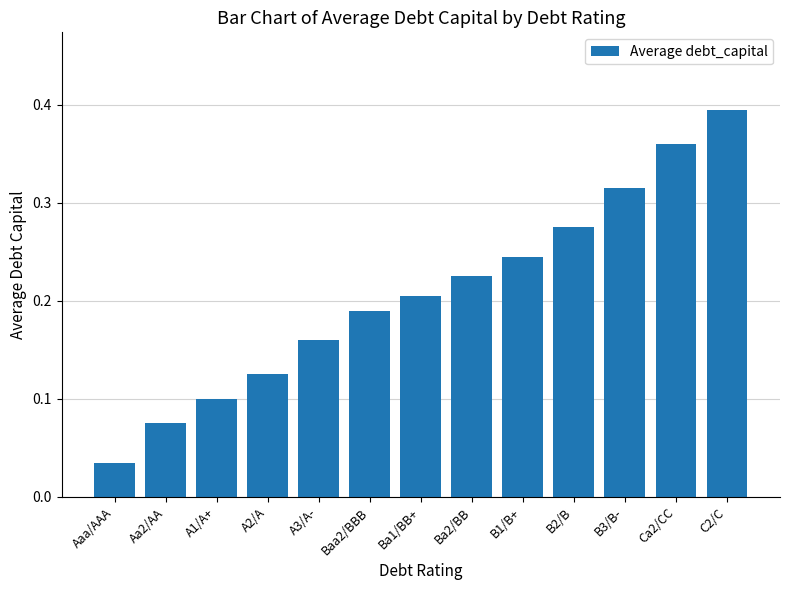

At which category does the chart reach its peak across all series?

C2/C